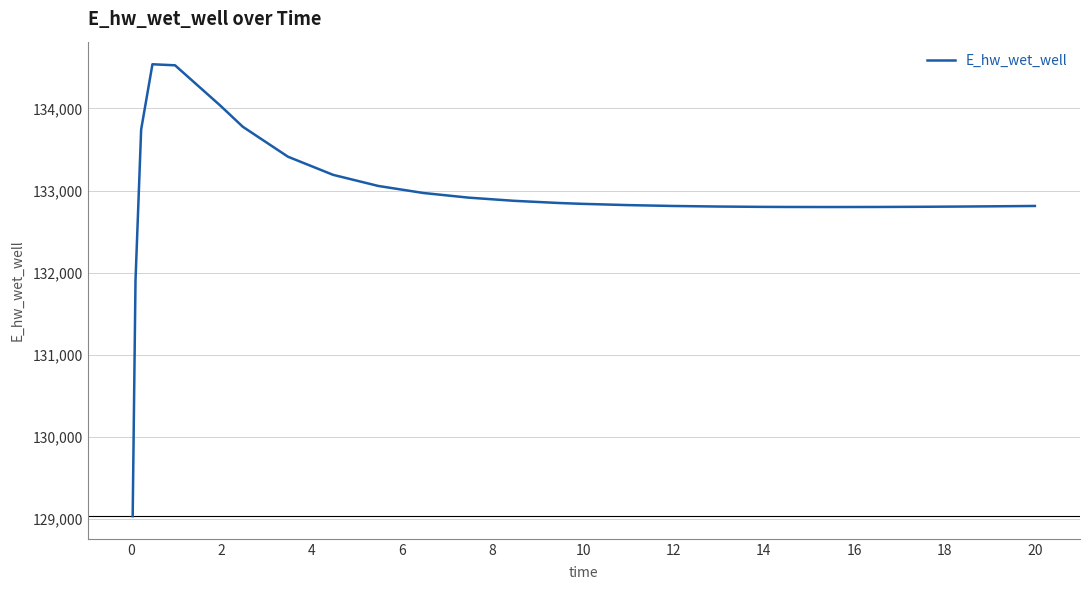

What is the greatest value displayed?

134537.5